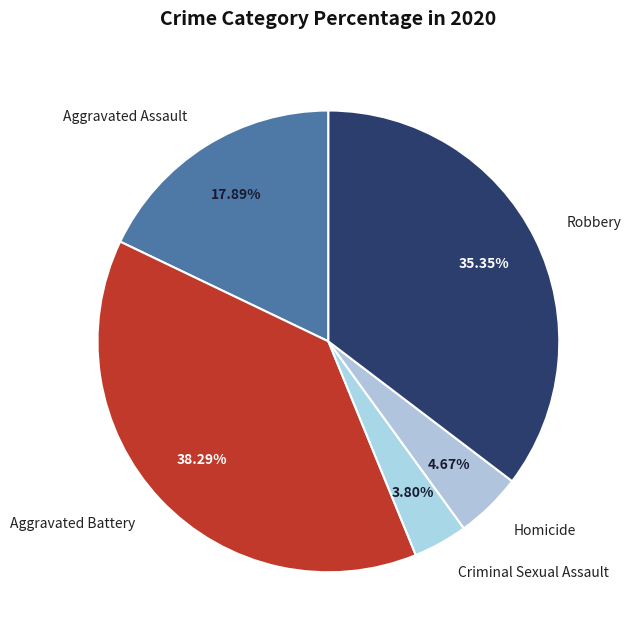

Is there any slice that represents more than half of the pie?

No